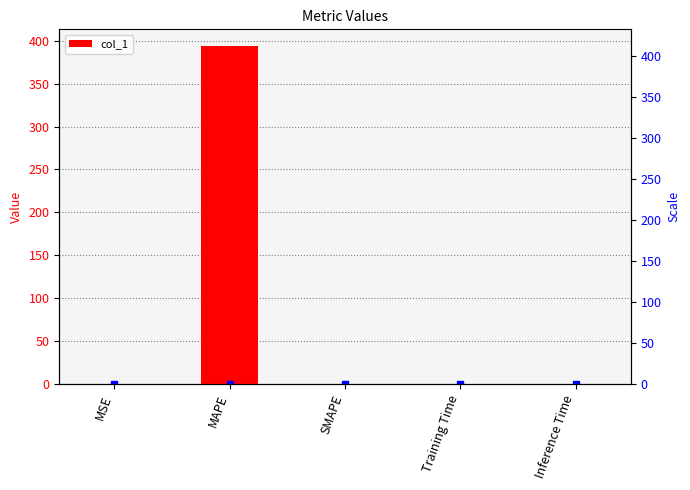

The value at Training Time is 0.0. True or false?

True